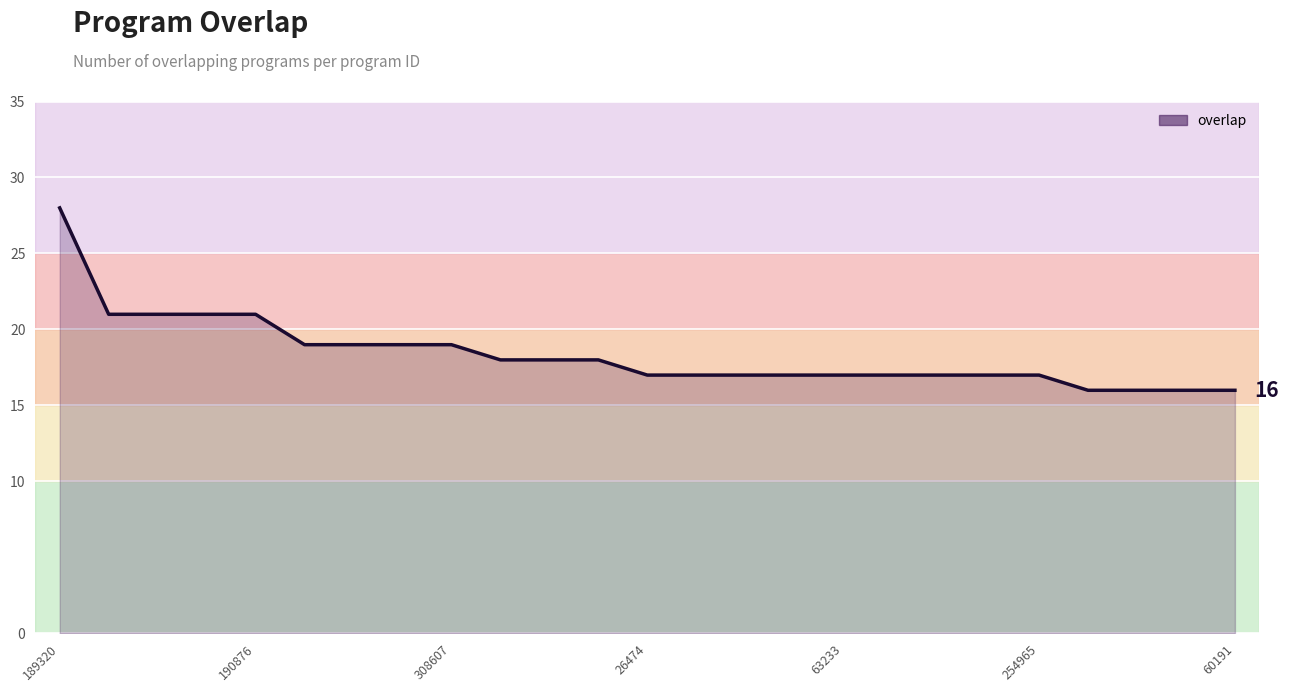

What is the greatest value displayed?

28